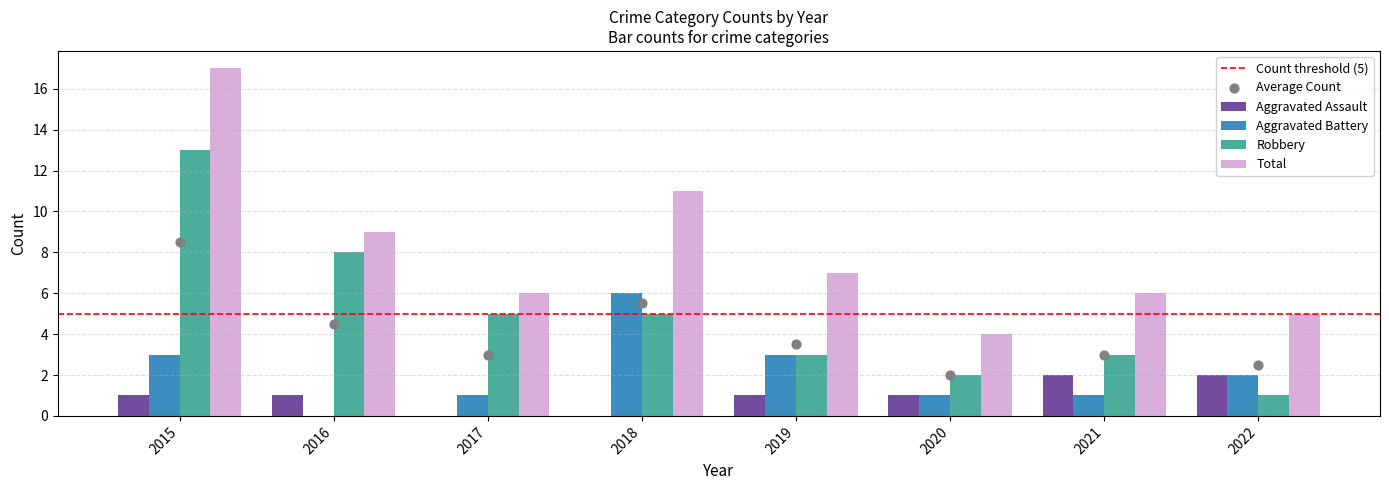

Which series has the widest spread of Y values?

Total